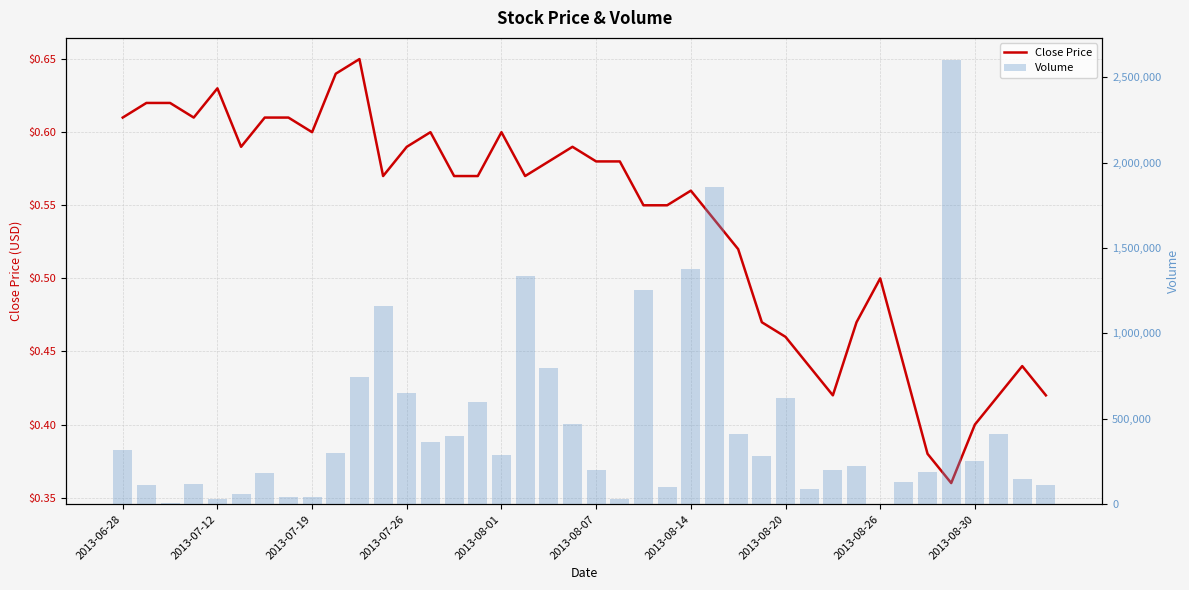

Between 15 and 26, which series saw the biggest shift?

Volume